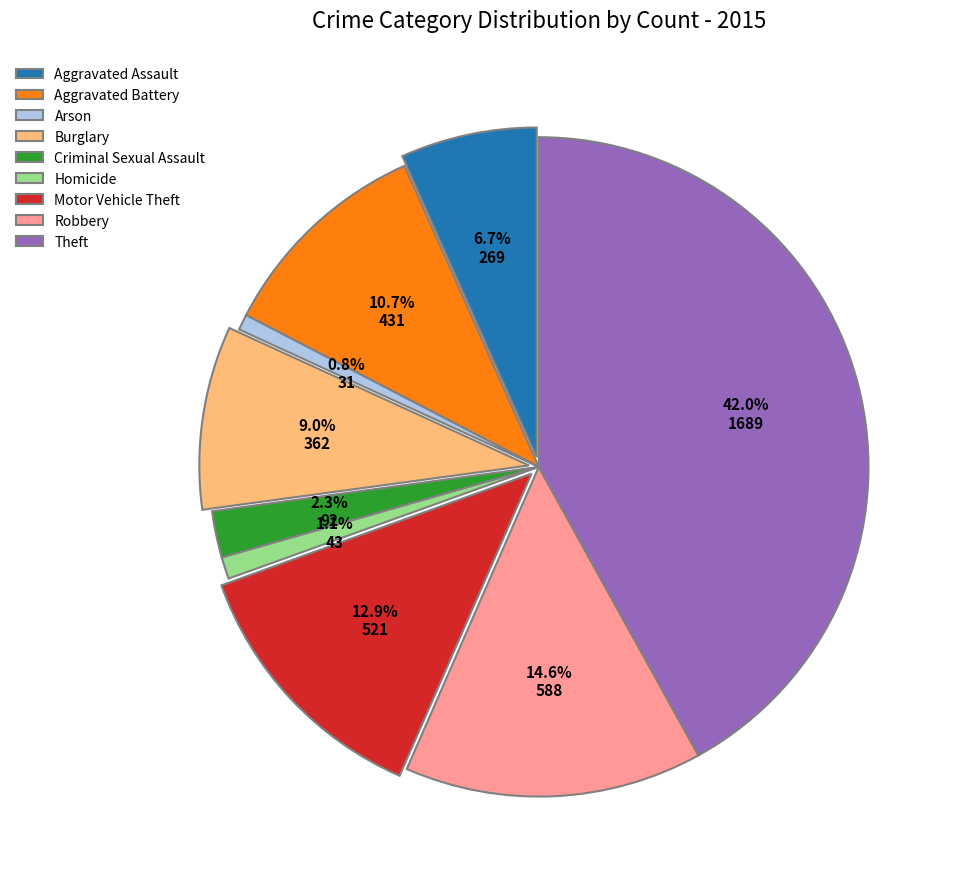

Is there any slice that represents more than half of the pie?

No